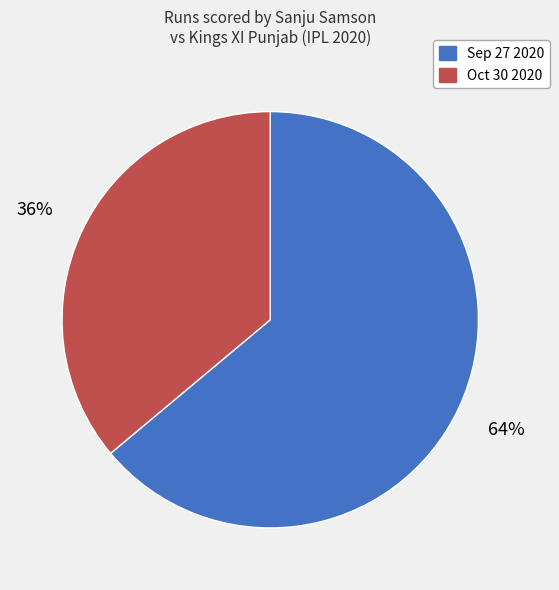

To the nearest percent, what is the combined percentage of Sep 27 2020 and Oct 30 2020?

100%